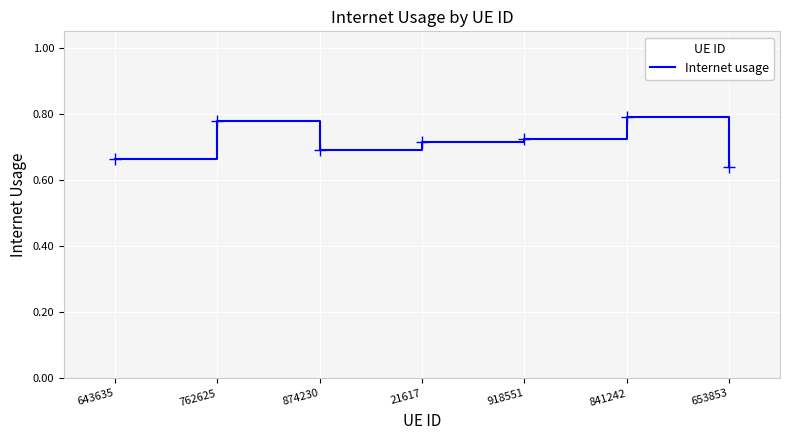

Is this an area chart (filled region under the line)?

No